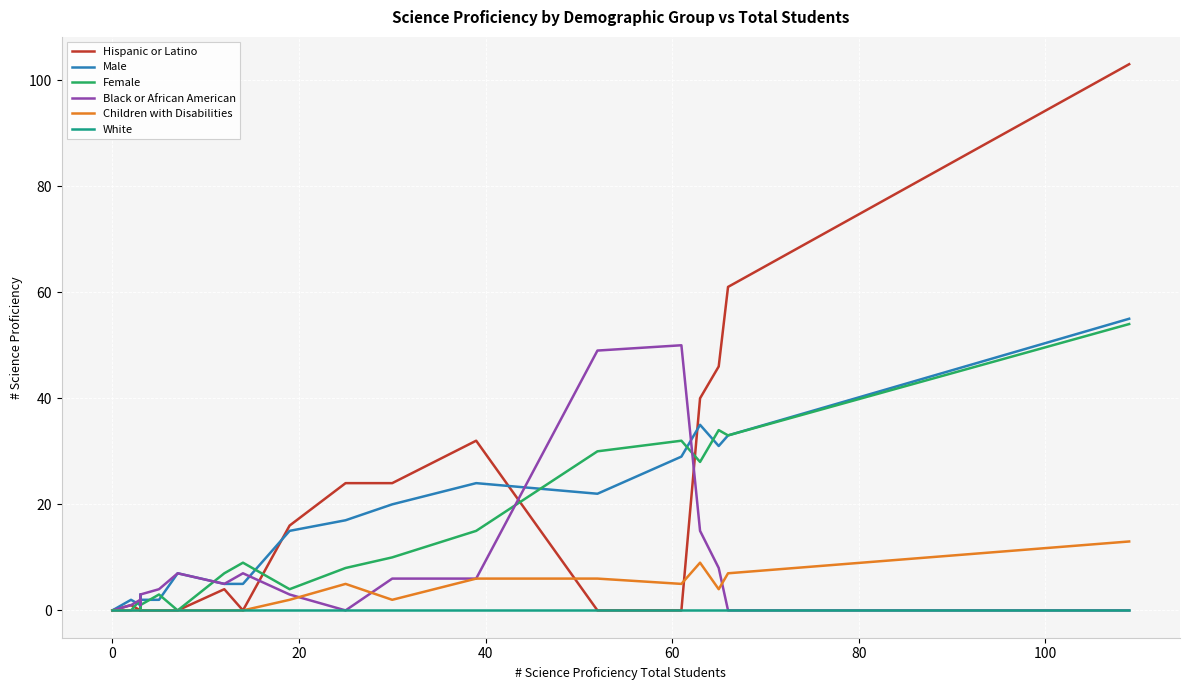

Count the number of categories in the chart.

20